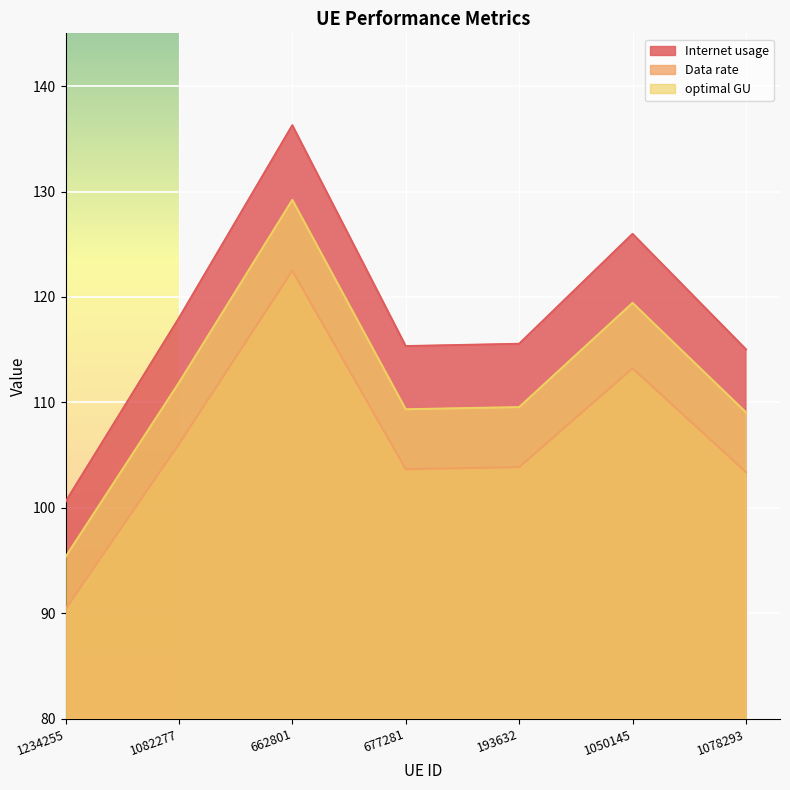

True or false: optimal GU has a value of 178.9 at 1050145.

False